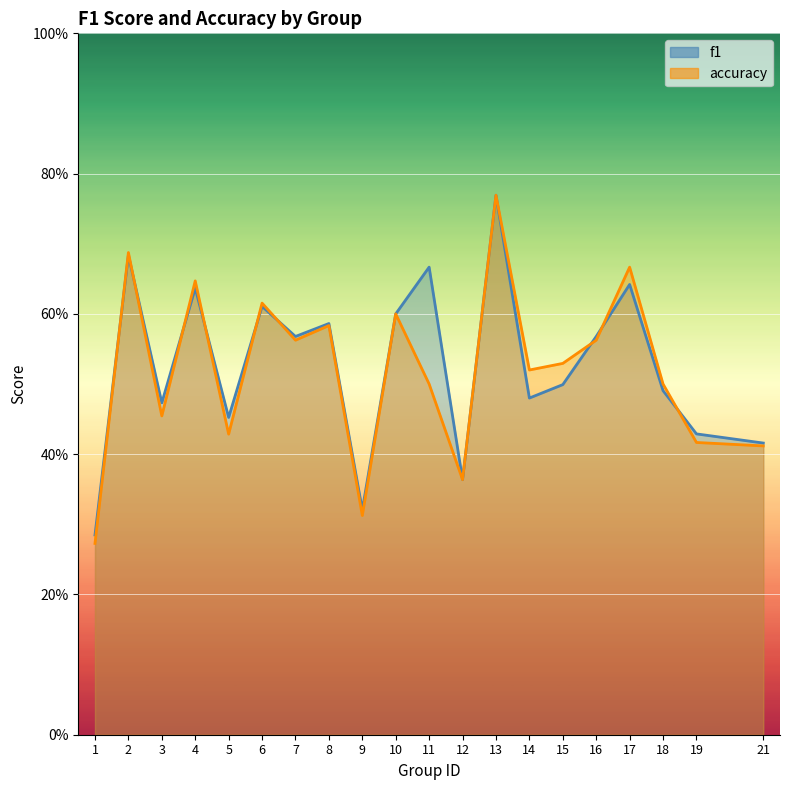

What is the difference between the second highest and second lowest values in the f1 series?

0.4